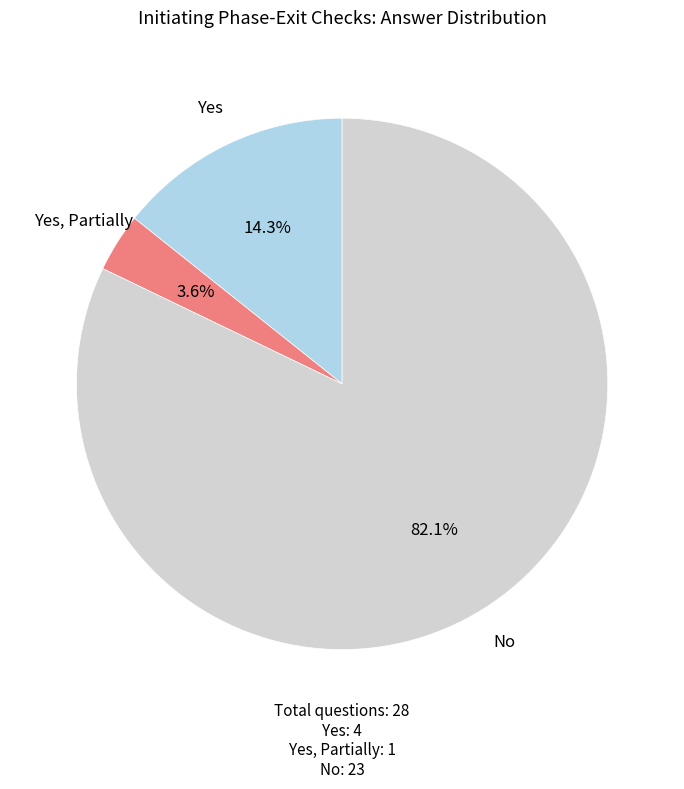

How many slices are in this pie chart?

3